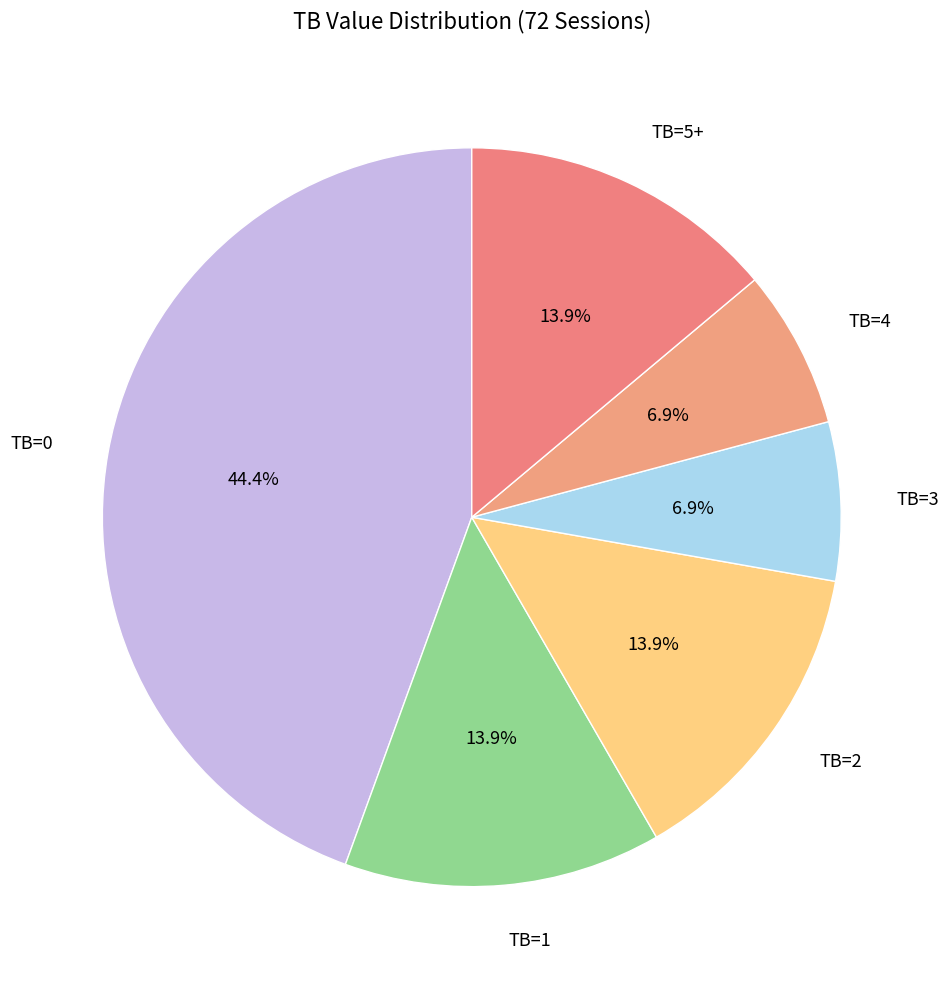

How much of the chart is everything except TB=2?

86.1%